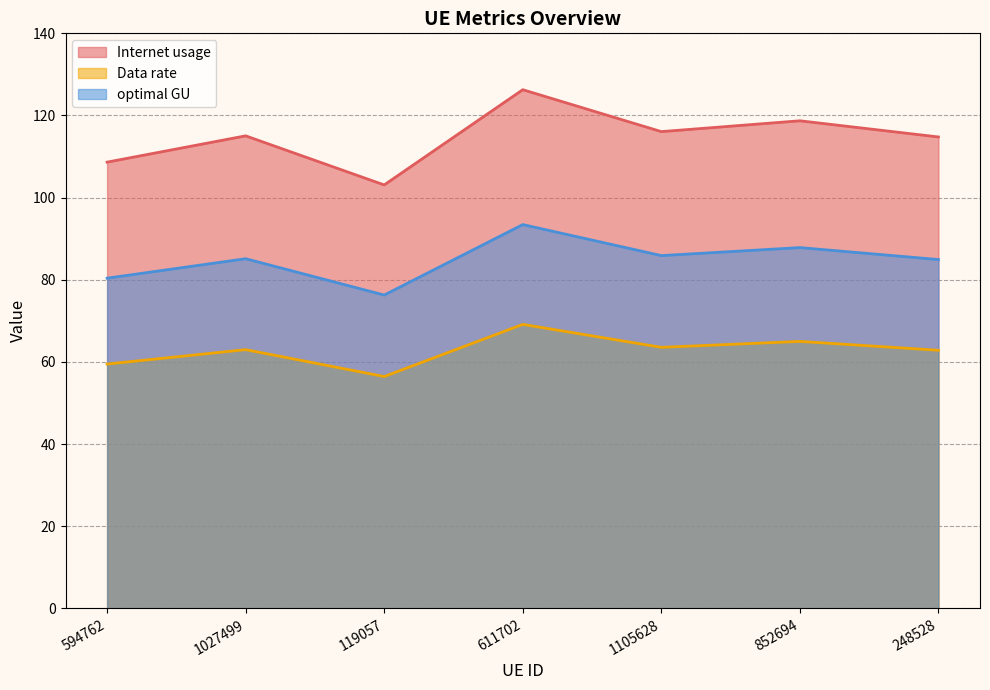

True or false: Data rate and optimal GU intersect in this chart.

False